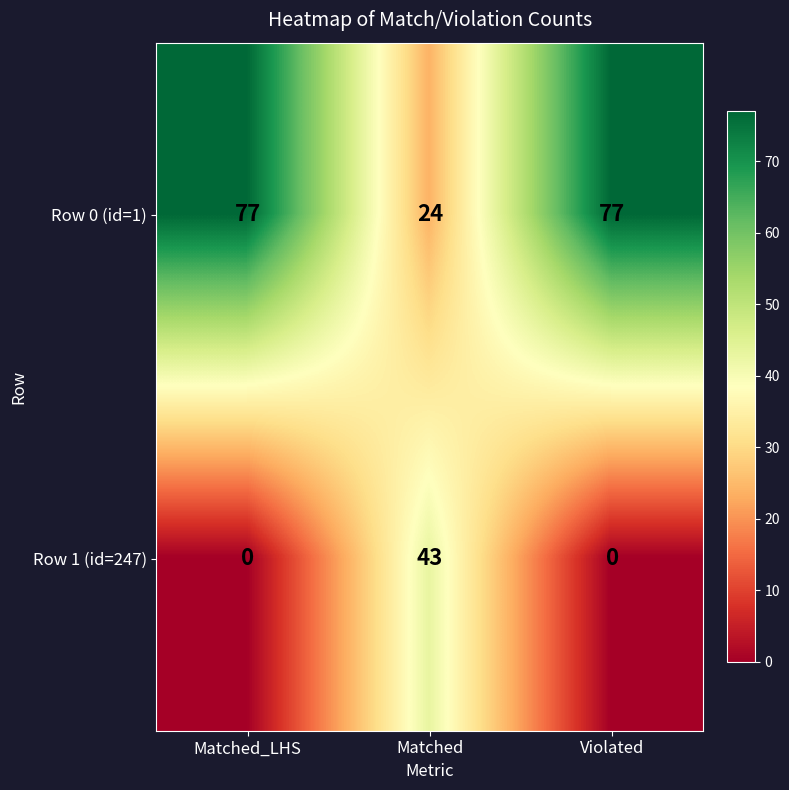

Reading right to left, extract all data points from this chart.

Row 0 (id=1): Violated=77	Matched=24	Matched_LHS=77
Row 1 (id=247): Violated=0	Matched=43	Matched_LHS=0